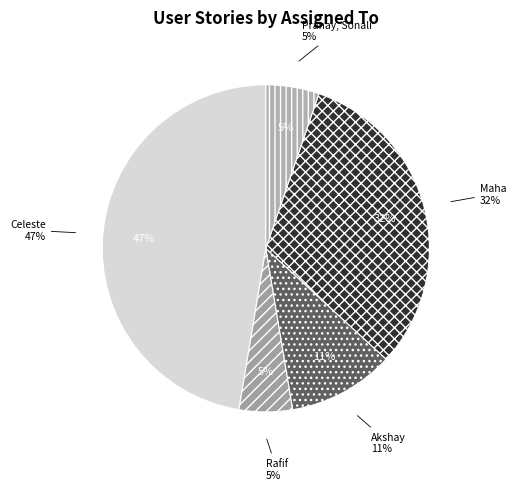

Combined, do Maha and Celeste account for over 50%?

Yes